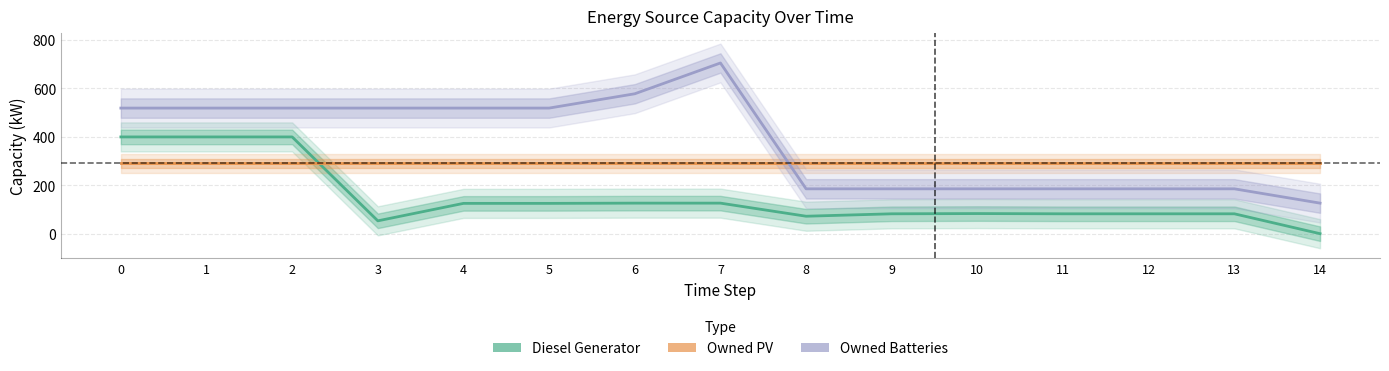

Read the Diesel Generator value at 5, to the nearest 10.

130